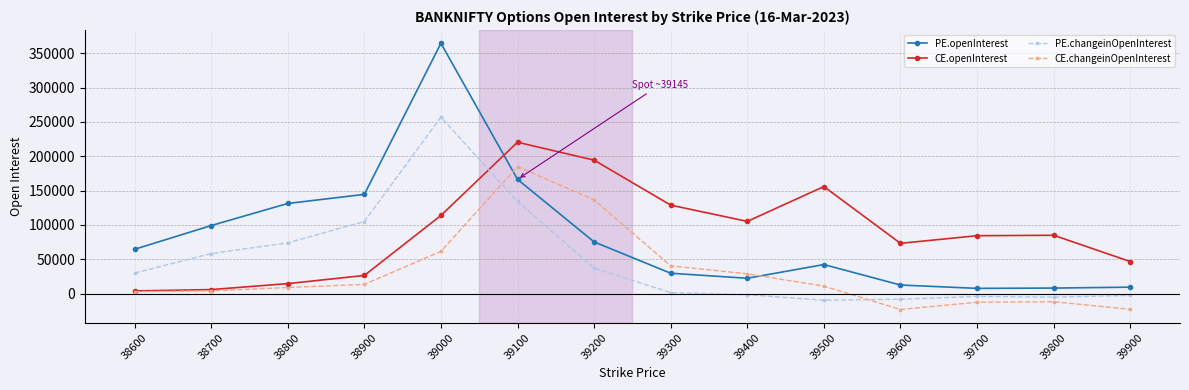

Where does the CE.openInterest series first go above 84919?

39000